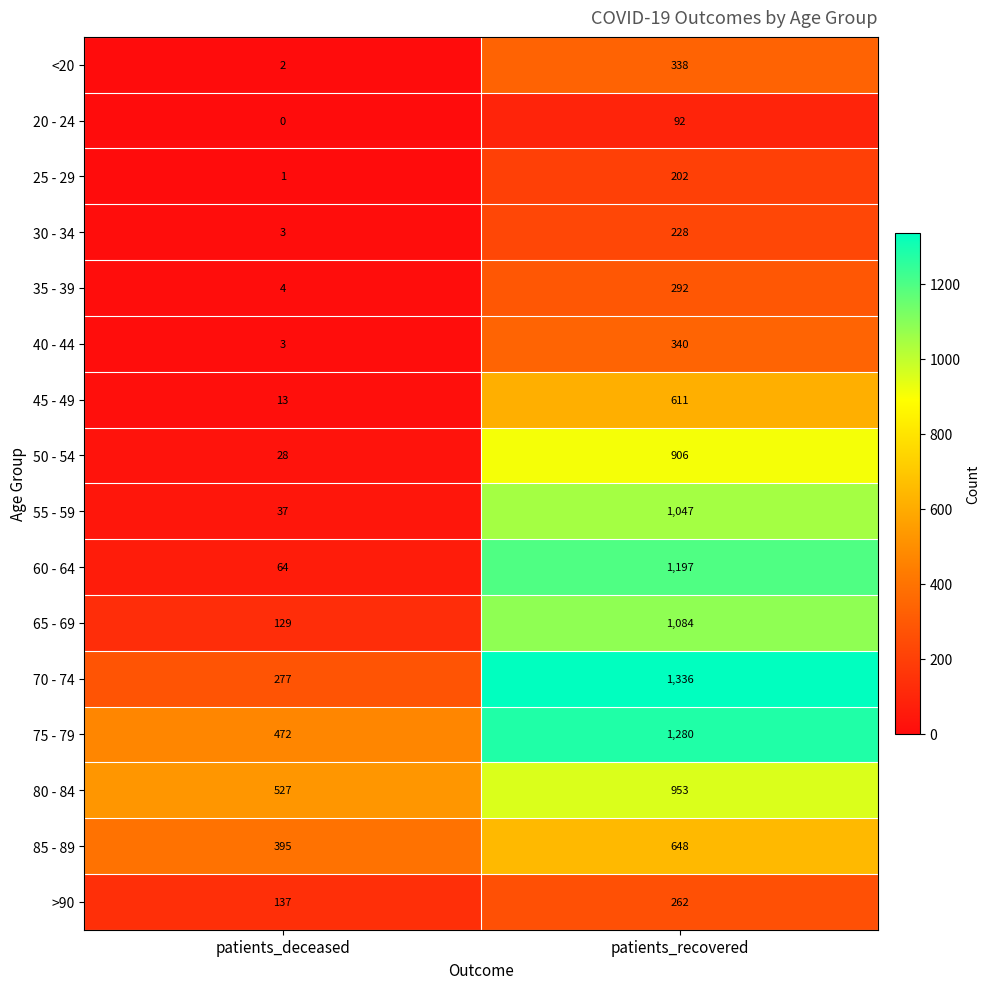

Where is 60 - 64 nearest to the value 630?

patients_deceased